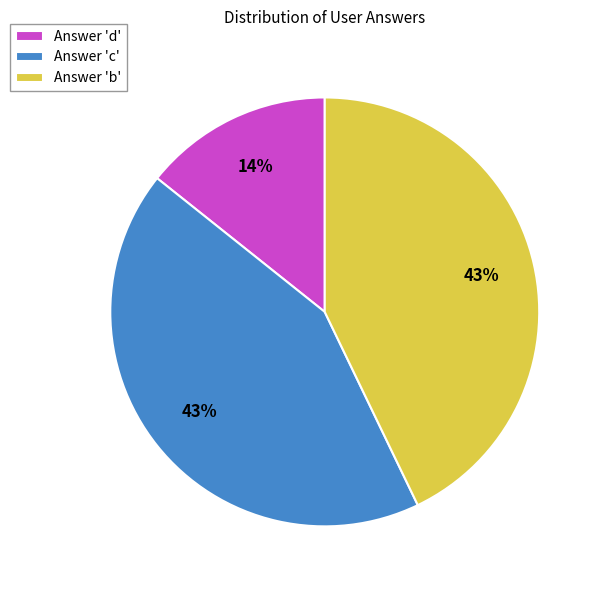

Do Answer 'd' and Answer 'c' together represent more than half of the pie?

Yes